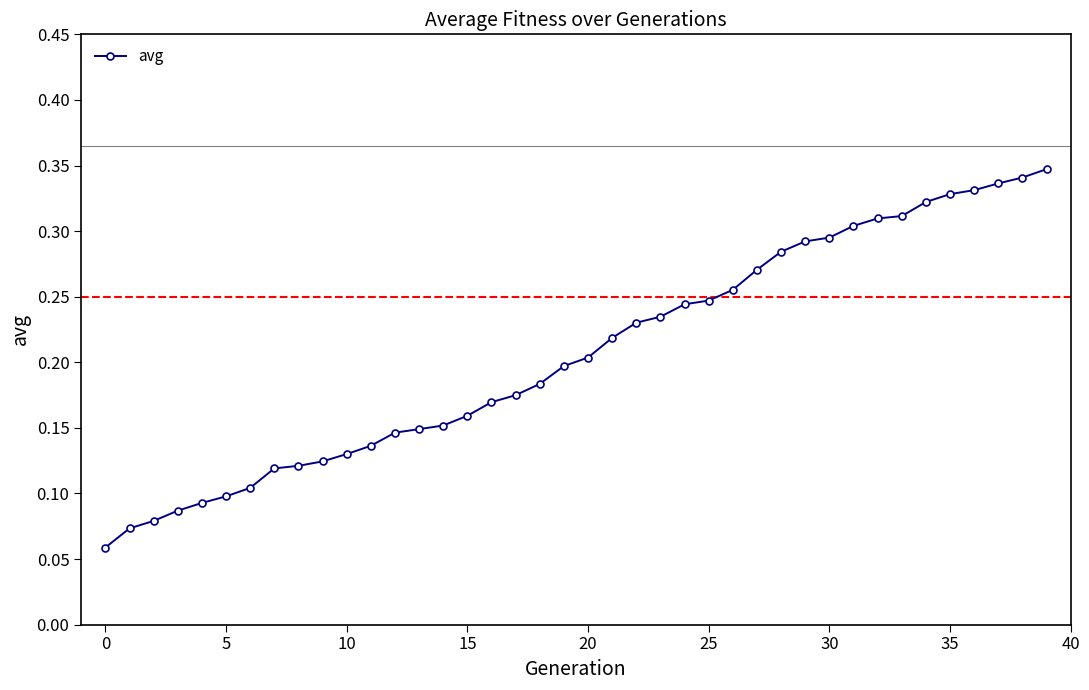

What is the sum of all values?

8.3